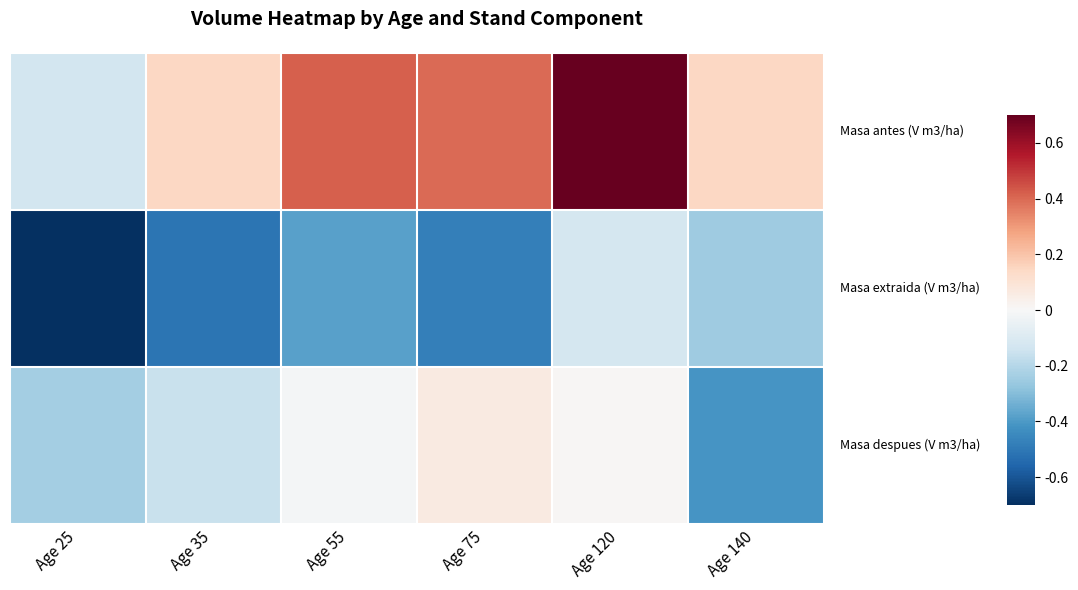

Between Age 120 and Age 140, which is larger?

Age 120